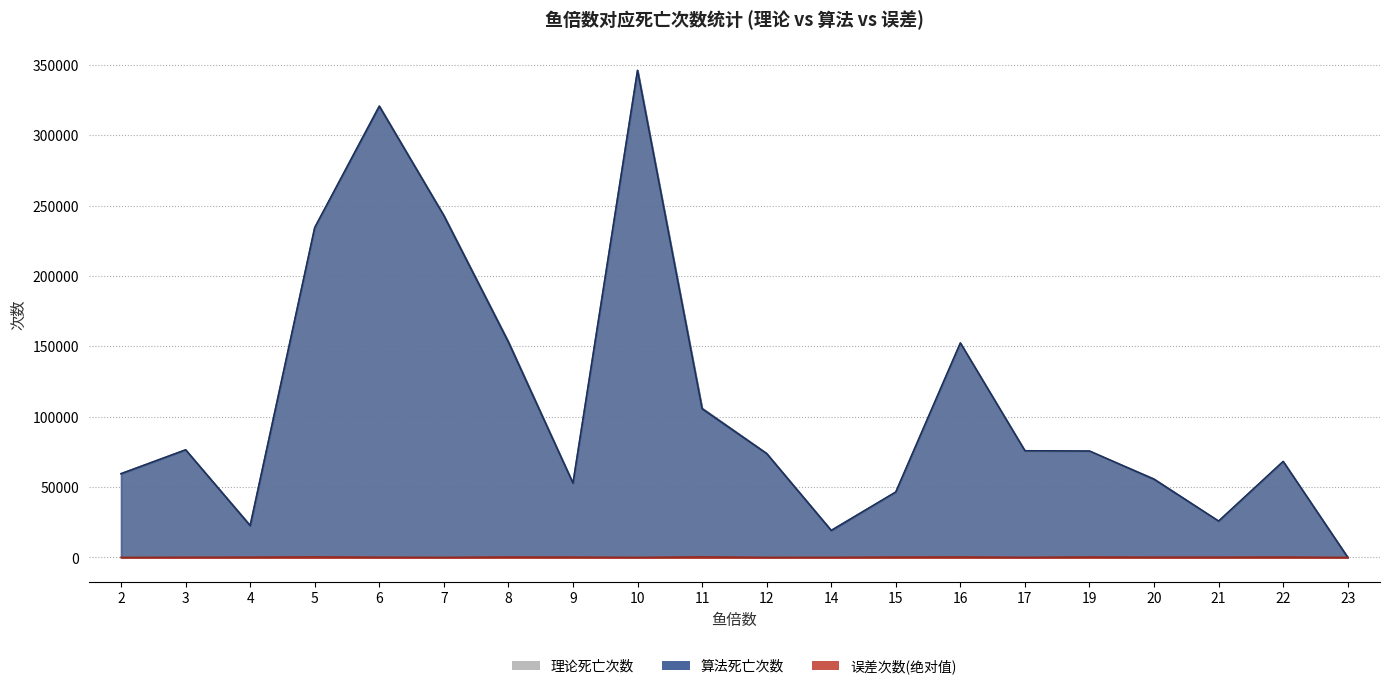

The 理论死亡次数 series shows 153250 at 8. True or false?

True